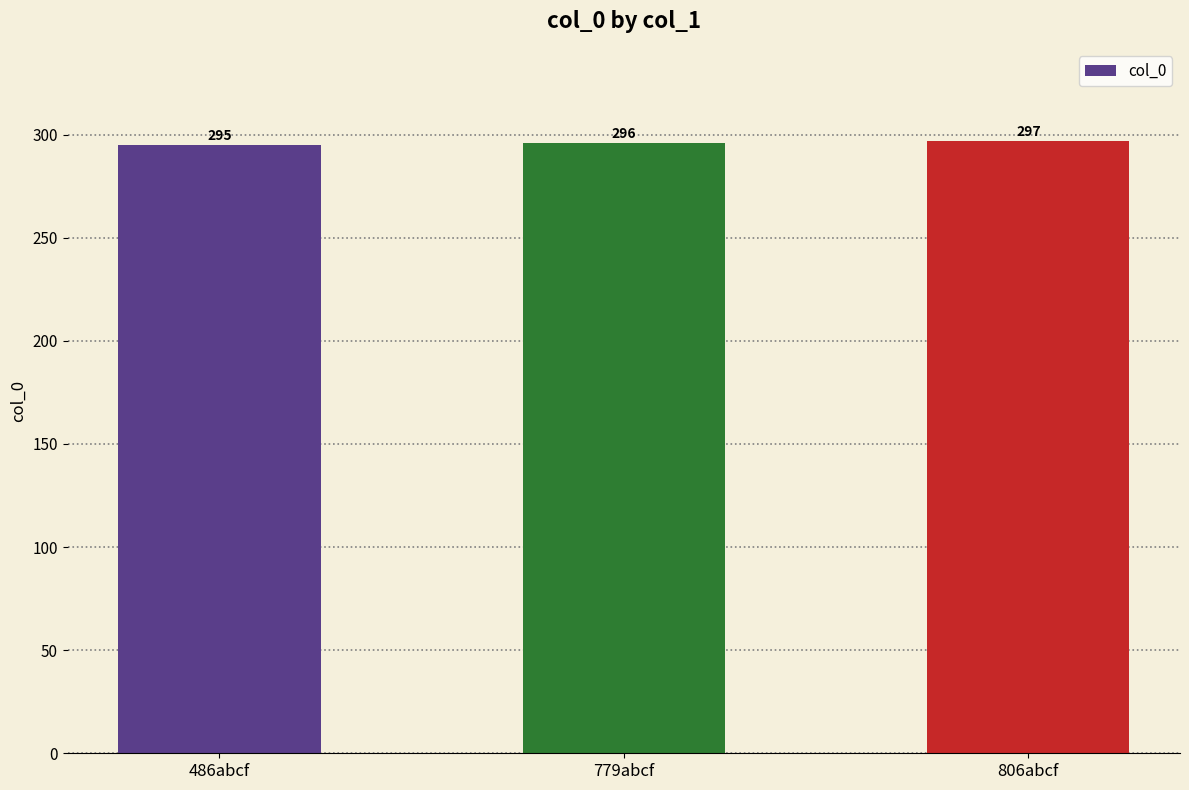

What is the sum of all values?

888